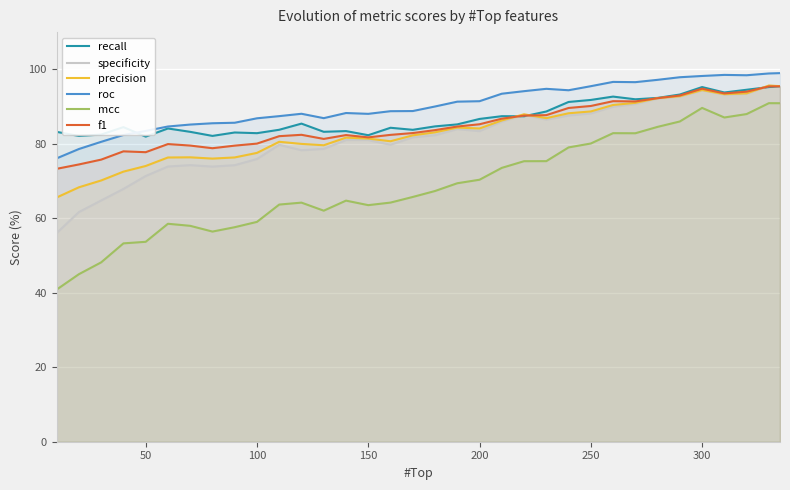

Which series has the widest spread of values?

mcc